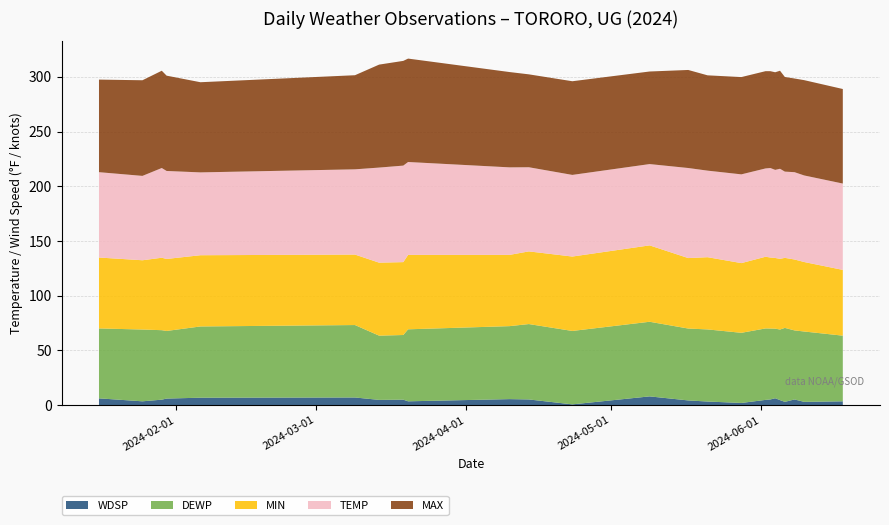

Reading left to right, list all the values displayed in this chart.

WDSP: 2024-01-16=6.2	2024-01-25=3.5	2024-01-29=5.0	2024-01-30=6.0	2024-02-06=6.8	2024-03-09=7.0	2024-03-14=4.8	2024-03-19=5.0	2024-03-20=3.5	2024-04-10=5.5	2024-04-14=5.2	2024-04-23=0.7	2024-05-09=8.0	2024-05-17=4.3	2024-05-21=3.3	2024-05-28=2.0	2024-06-02=4.8	2024-06-03=5.2	2024-06-04=6.3	2024-06-05=4.6	2024-06-06=3.0	2024-06-08=5.2	2024-06-10=3.0	2024-06-18=3.5
DEWP: 2024-01-16=63.9	2024-01-25=65.6	2024-01-29=63.5	2024-01-30=61.8	2024-02-06=65.1	2024-03-09=66.2	2024-03-14=58.7	2024-03-19=59.1	2024-03-20=65.8	2024-04-10=66.7	2024-04-14=68.9	2024-04-23=67.1	2024-05-09=68.2	2024-05-17=65.7	2024-05-21=65.9	2024-05-28=64.1	2024-06-02=65.3	2024-06-03=64.8	2024-06-04=63.6	2024-06-05=64.5	2024-06-06=67.6	2024-06-08=63.1	2024-06-10=64.3	2024-06-18=60.0
MIN: 2024-01-16=64.8	2024-01-25=63.3	2024-01-29=66.2	2024-01-30=65.8	2024-02-06=65.1	2024-03-09=64.4	2024-03-14=66.7	2024-03-19=66.6	2024-03-20=68.0	2024-04-10=65.1	2024-04-14=66.4	2024-04-23=68.0	2024-05-09=69.8	2024-05-17=64.4	2024-05-21=66.0	2024-05-28=63.7	2024-06-02=65.5	2024-06-03=64.9	2024-06-04=64.6	2024-06-05=64.6	2024-06-06=64.0	2024-06-08=64.8	2024-06-10=63.5	2024-06-18=60.1
TEMP: 2024-01-16=78.0	2024-01-25=77.1	2024-01-29=82.0	2024-01-30=80.4	2024-02-06=75.7	2024-03-09=77.9	2024-03-14=86.9	2024-03-19=88.2	2024-03-20=84.9	2024-04-10=80.0	2024-04-14=76.9	2024-04-23=74.6	2024-05-09=74.3	2024-05-17=82.3	2024-05-21=79.1	2024-05-28=81.1	2024-06-02=80.7	2024-06-03=81.8	2024-06-04=80.5	2024-06-05=82.3	2024-06-06=78.8	2024-06-08=79.8	2024-06-10=79.1	2024-06-18=78.9
MAX: 2024-01-16=84.6	2024-01-25=87.4	2024-01-29=88.9	2024-01-30=87.1	2024-02-06=82.4	2024-03-09=86.0	2024-03-14=94.1	2024-03-19=95.7	2024-03-20=94.5	2024-04-10=87.1	2024-04-14=84.9	2024-04-23=85.6	2024-05-09=84.6	2024-05-17=89.6	2024-05-21=87.1	2024-05-28=88.9	2024-06-02=88.9	2024-06-03=88.5	2024-06-04=89.2	2024-06-05=89.6	2024-06-06=86.5	2024-06-08=85.6	2024-06-10=87.1	2024-06-18=86.4